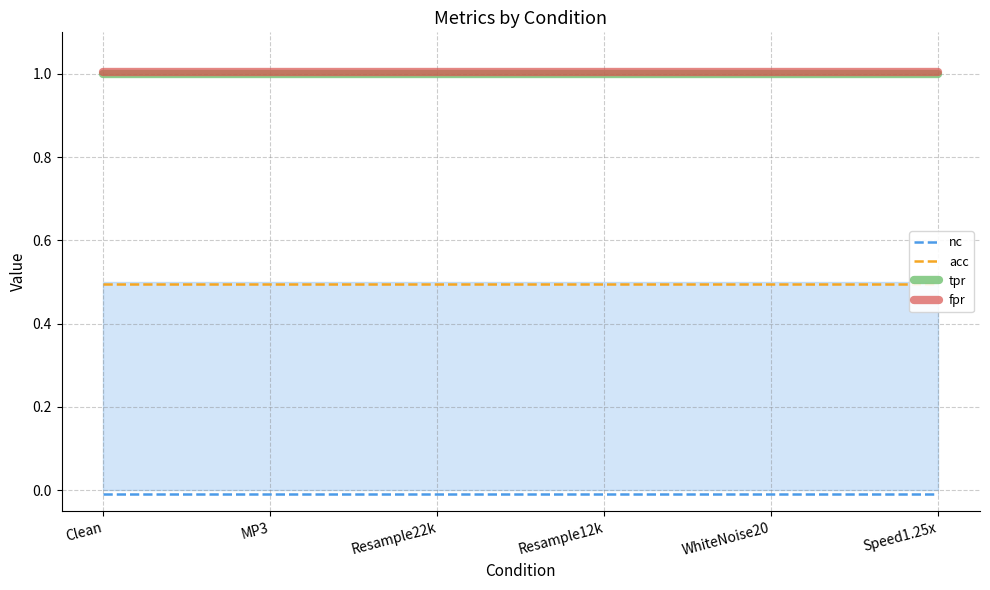

The value of nc at WhiteNoise20 is -0.0. True or false?

False